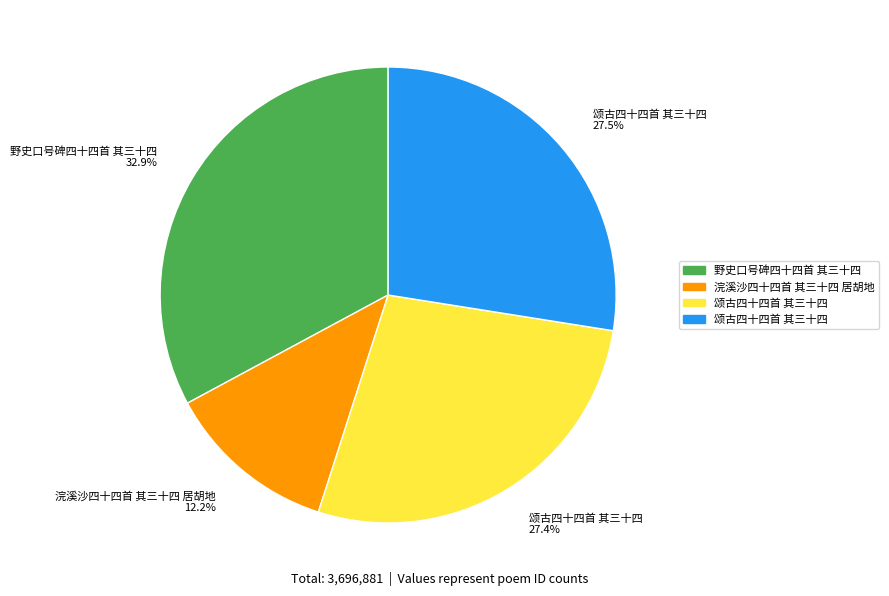

To the nearest percent, what is the average slice percentage?

25%